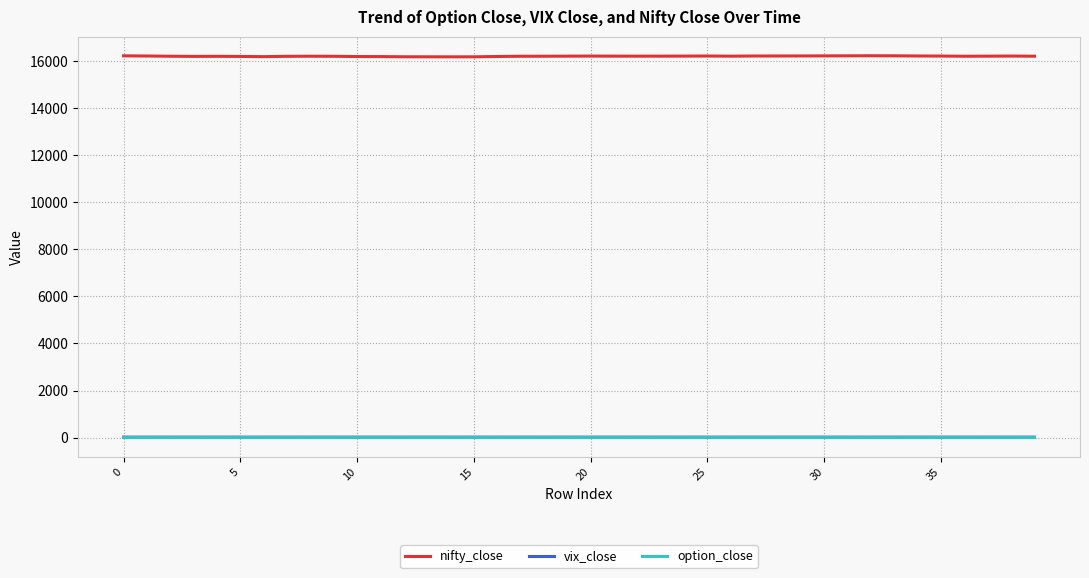

Which series has the largest range (max minus min)?

nifty_close